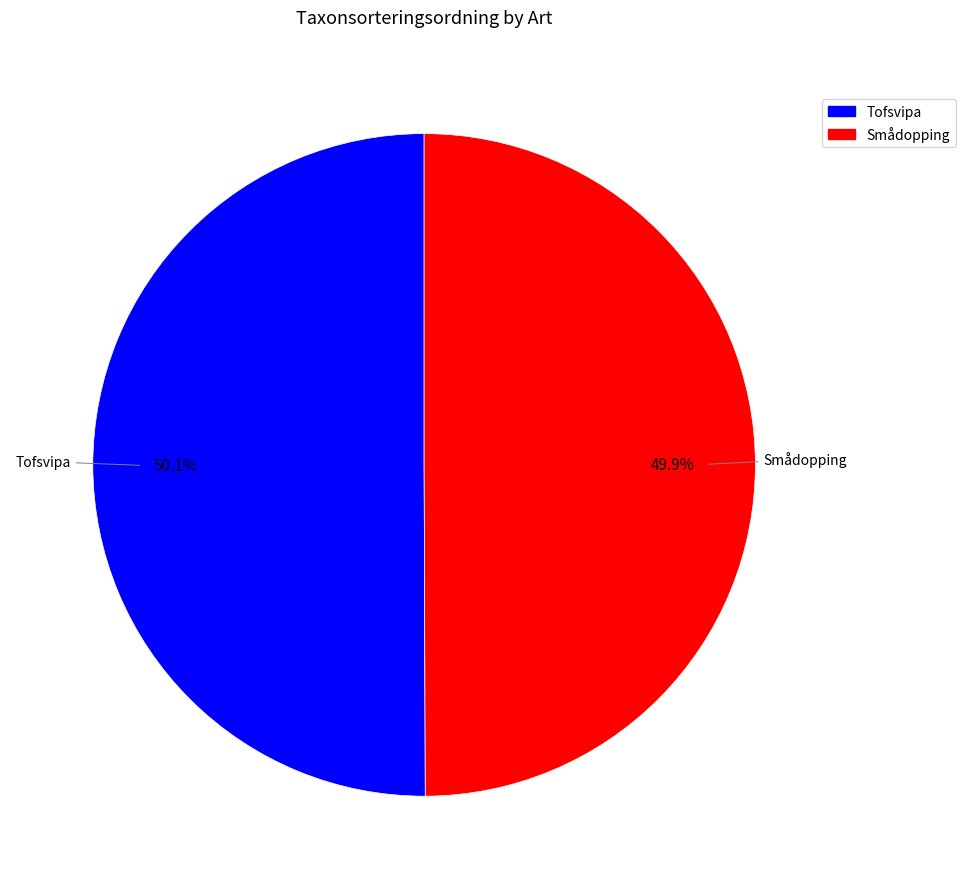

What percentage do Tofsvipa and Smådopping together represent?

100.0%